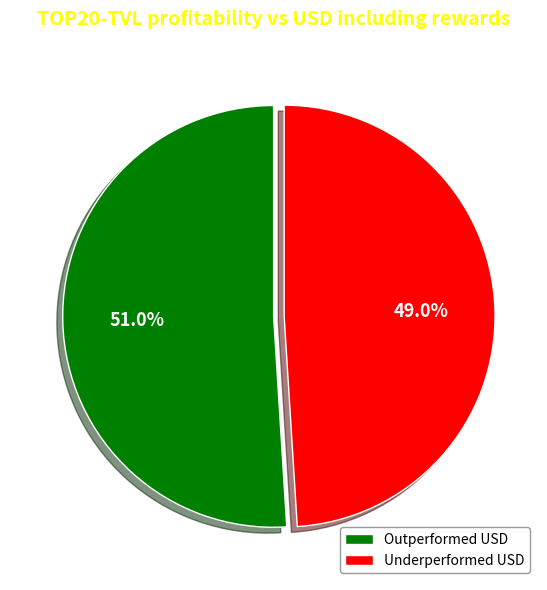

Does Underperformed USD account for over 50% of the chart?

No